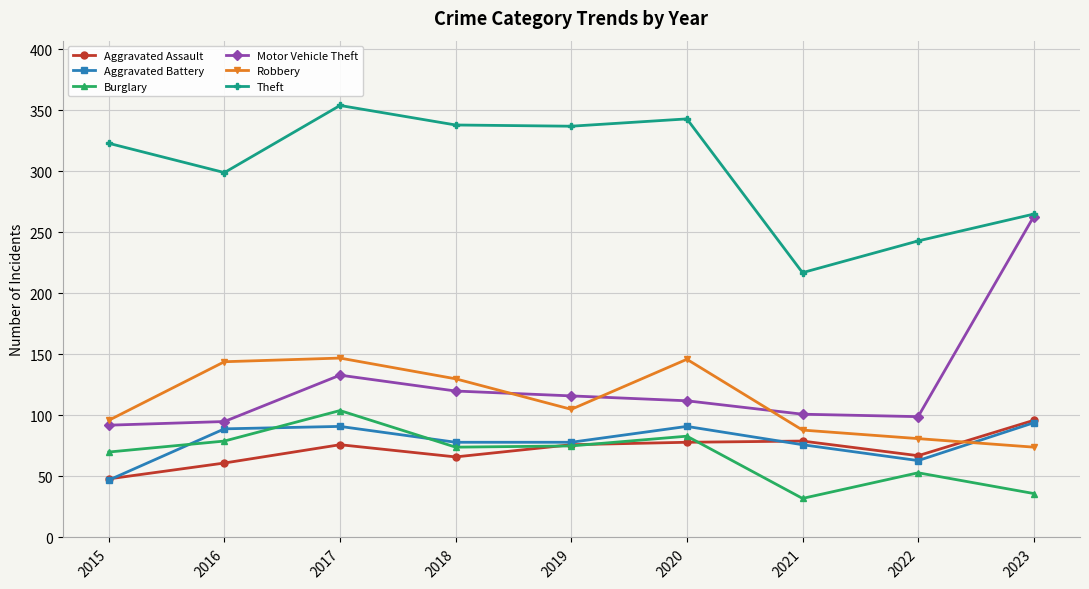

How many interior local valleys does the Theft series have?

3